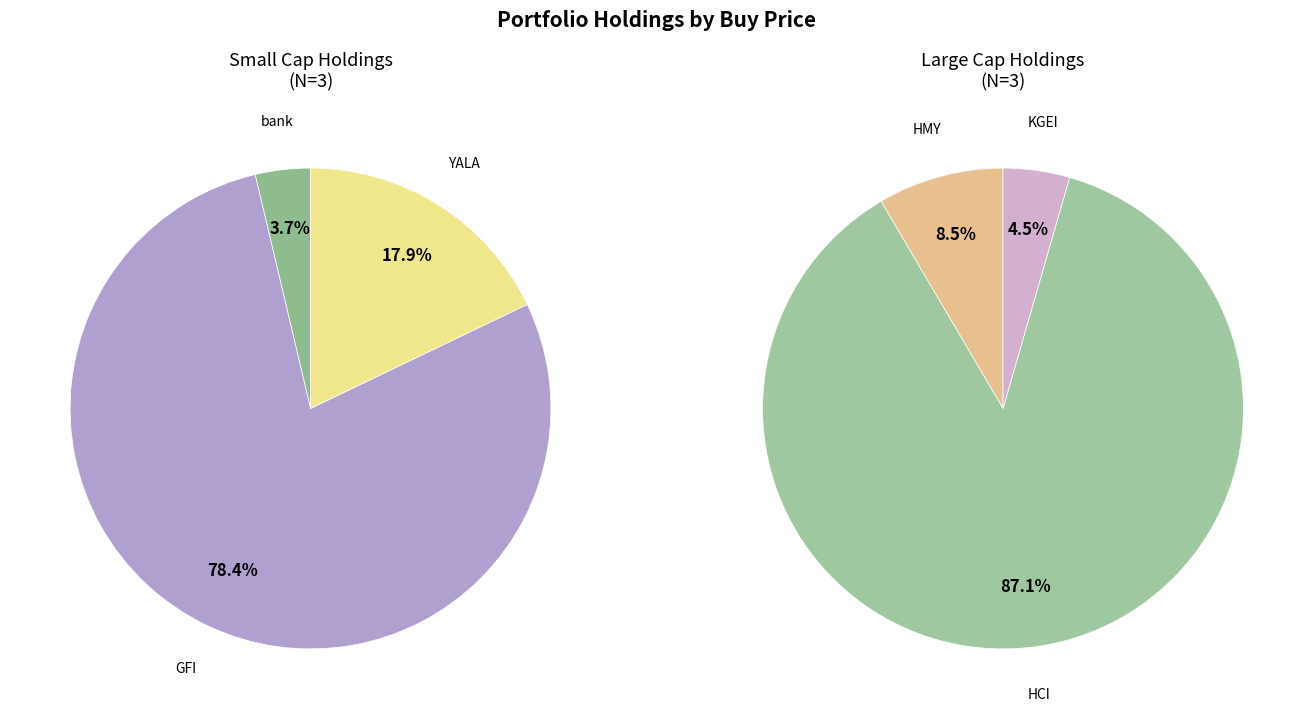

Which category accounts for the majority?

HCI